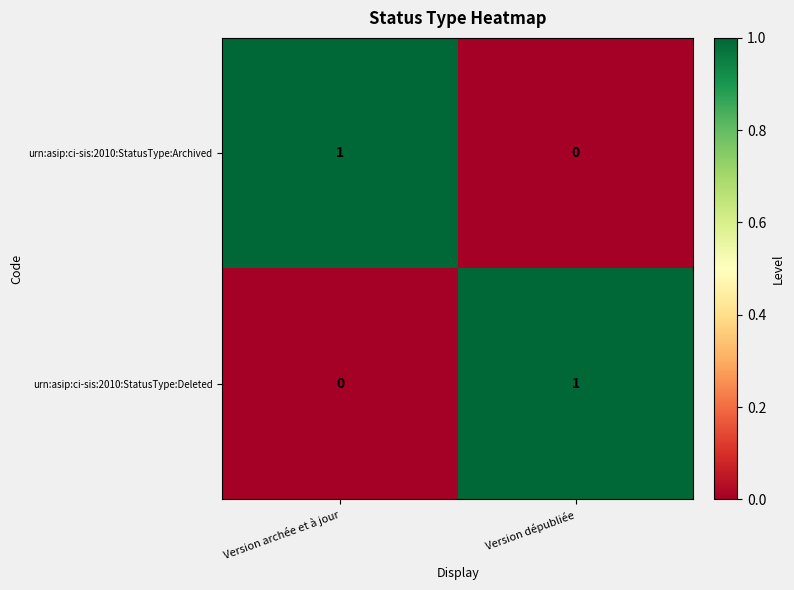

Reading left to right, list all the values displayed in this chart.

urn:asip:ci-sis:2010:StatusType:Archived: 1	0
urn:asip:ci-sis:2010:StatusType:Deleted: 0	1